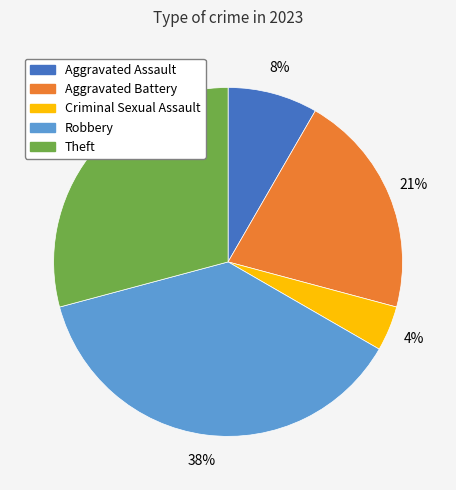

To the nearest percent, what is the difference between the largest and smallest slice percentages?

33%